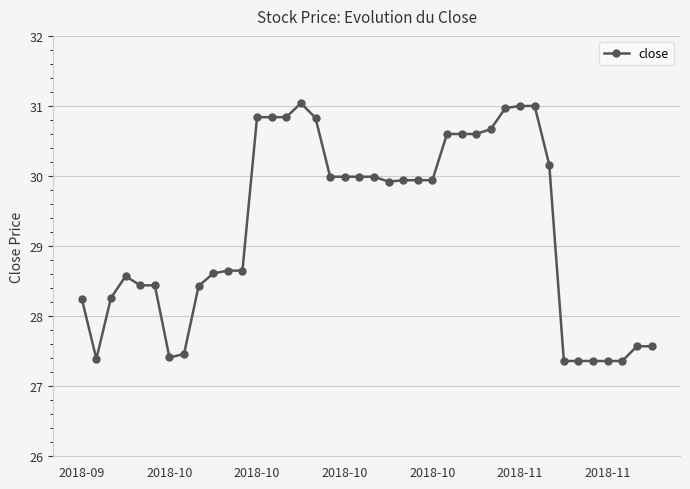

What is the maximum value shown in the chart?

31.0